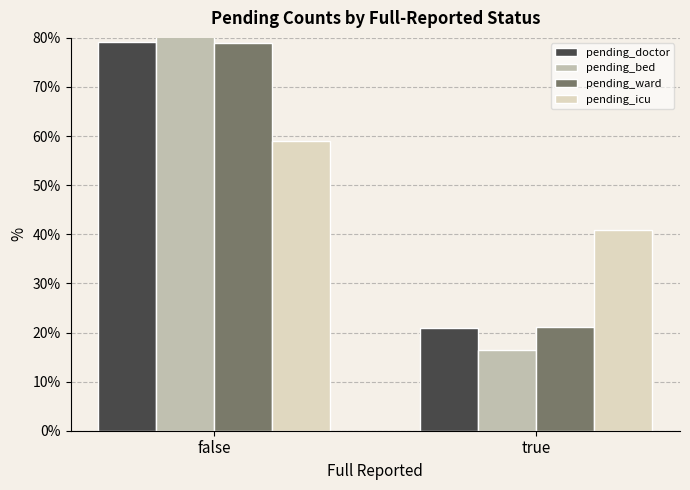

How many groups of bars are there?

2